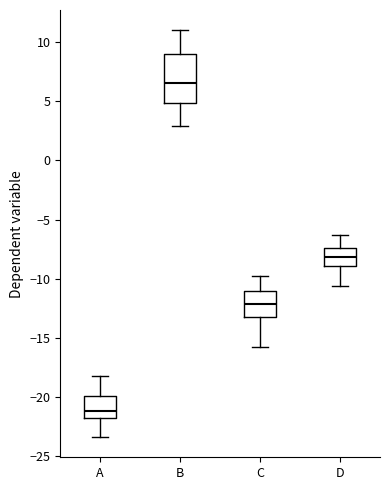

Which box is the tallest, from its lower edge to its upper edge?

B